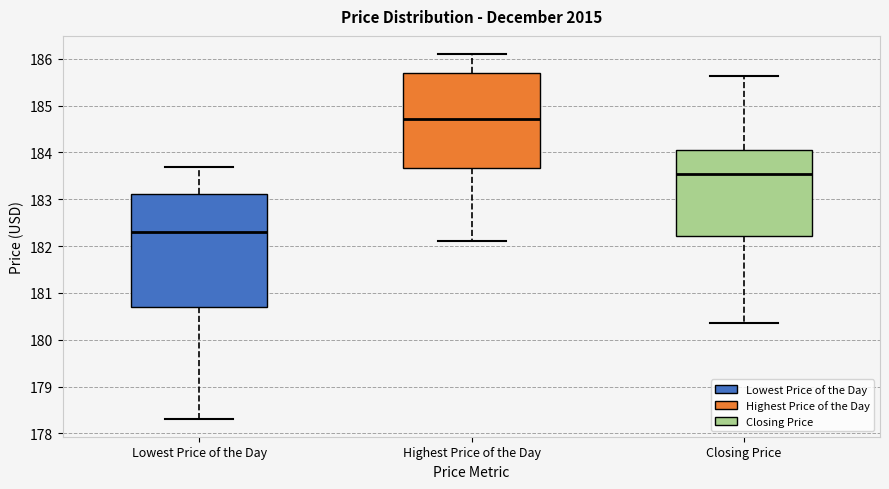

Which box's median line is the highest?

Highest Price of the Day